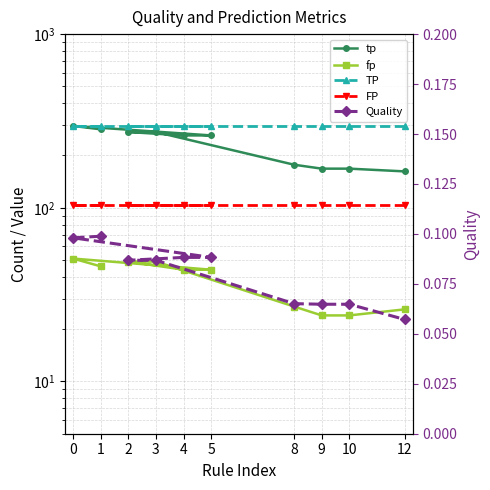

Between 4 and 10, which series saw the biggest shift?

tp